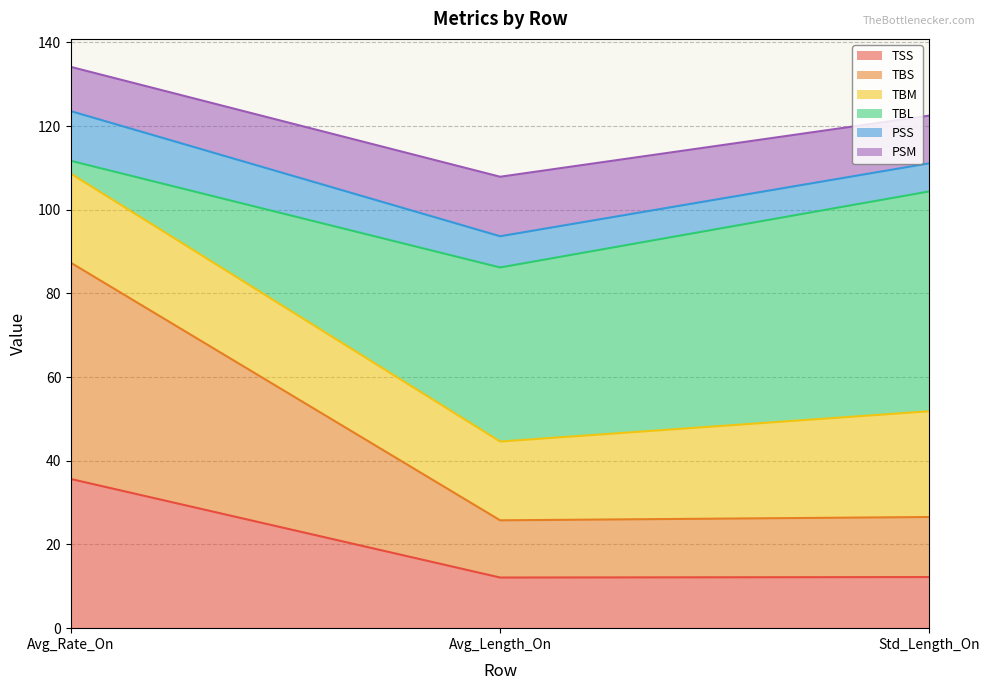

What is the lowest value of the TSS series?

12.1